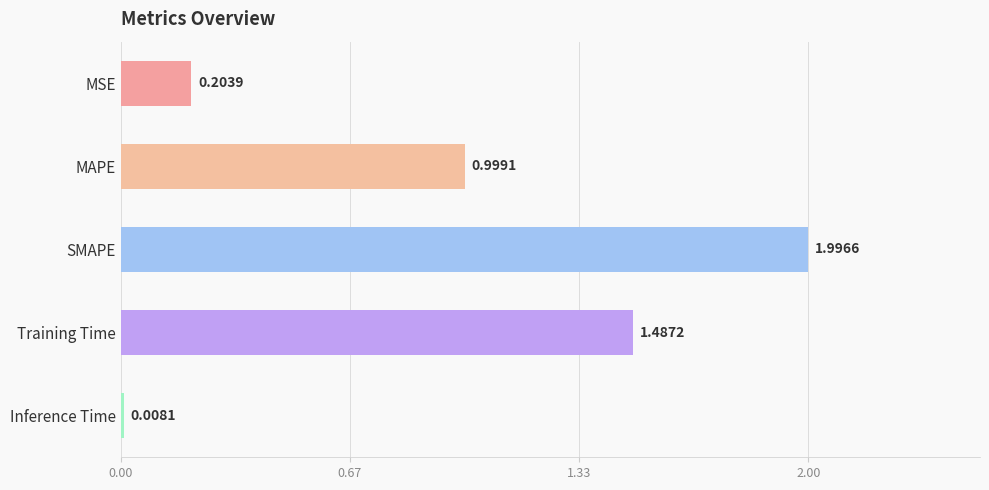

At which category does the chart reach its peak across all series?

SMAPE